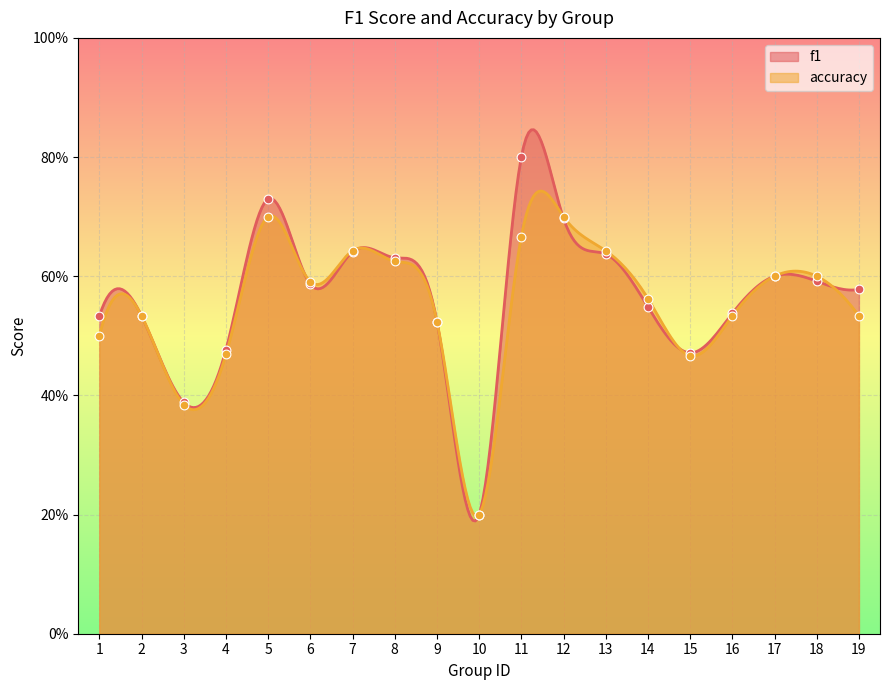

Which series has the largest Y range (max minus min)?

f1